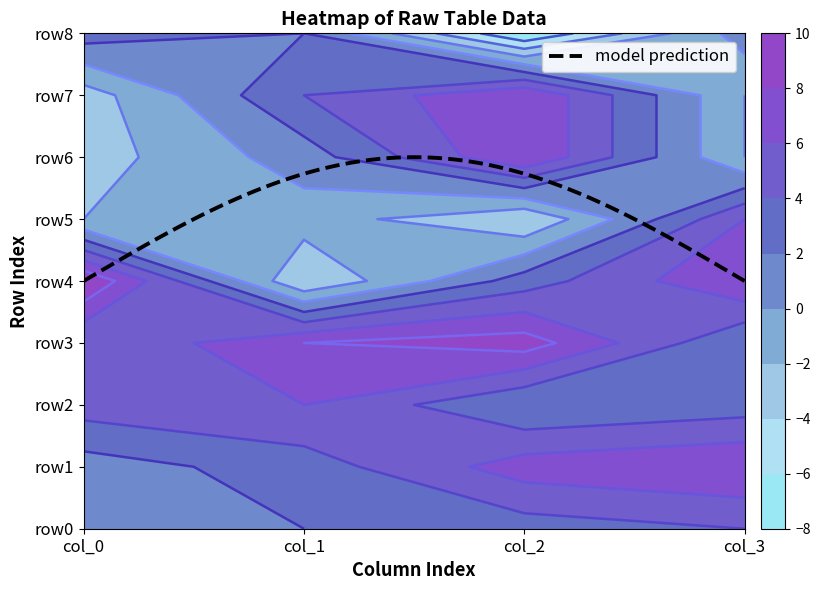

What is the difference between the maximum and minimum values in the row0 series?

3